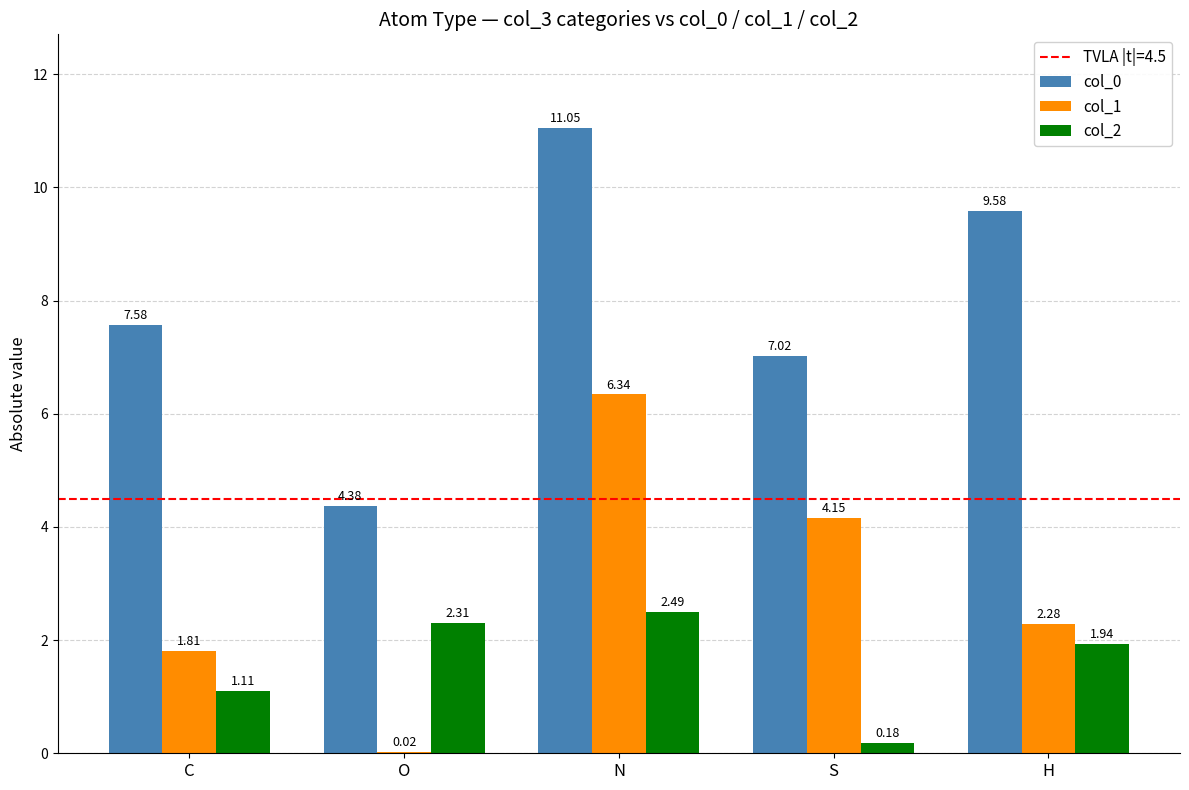

What is the total value across all series at N?

19.9